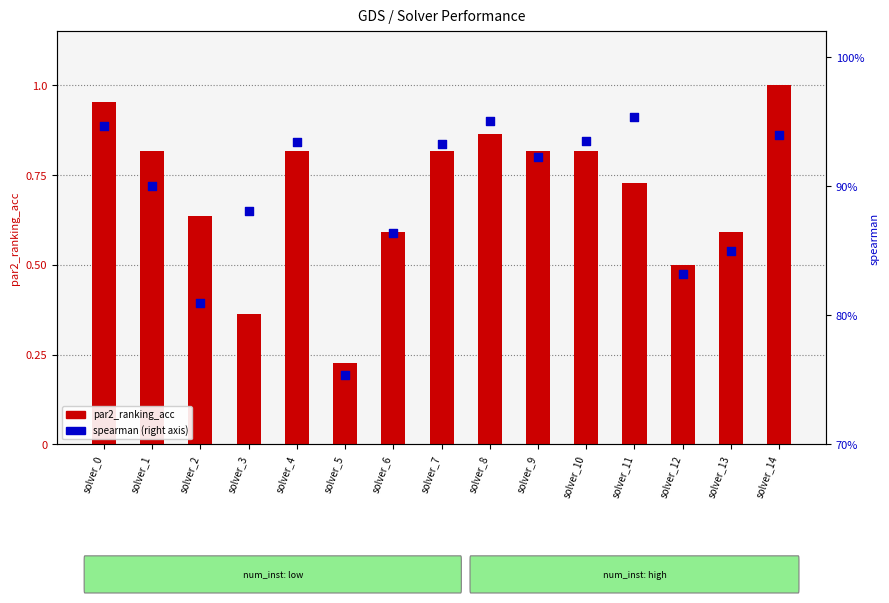

Which series contains the lowest Y value?

par2_ranking_acc